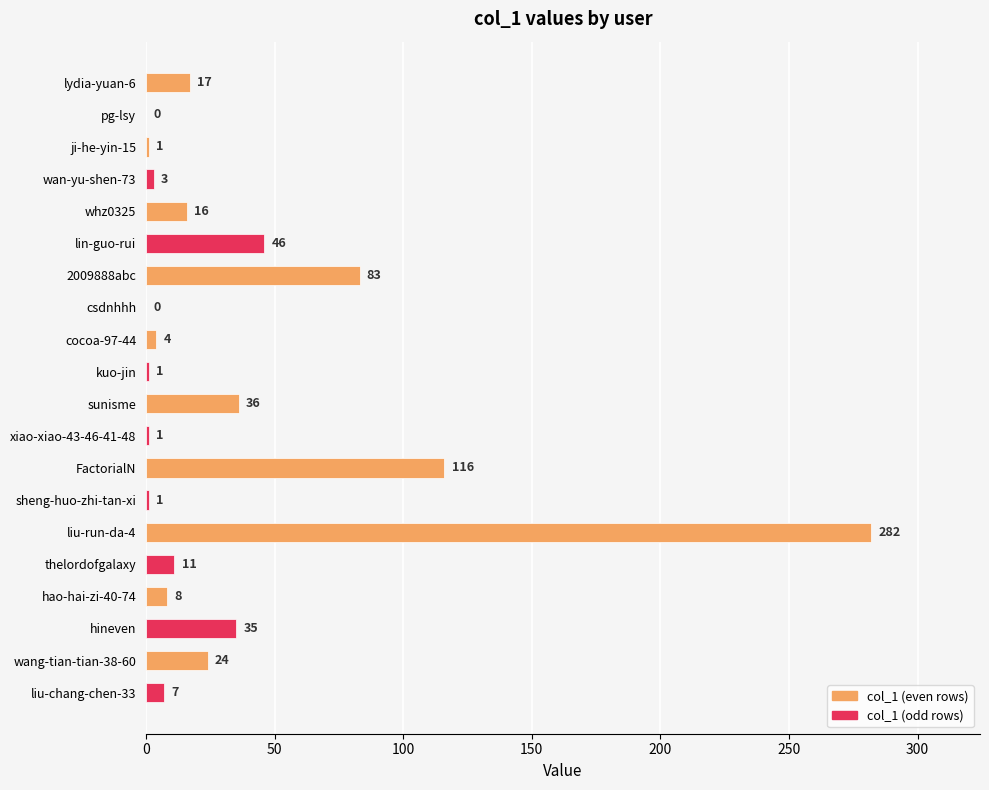

The value at sheng-huo-zhi-tan-xi is 1. True or false?

True